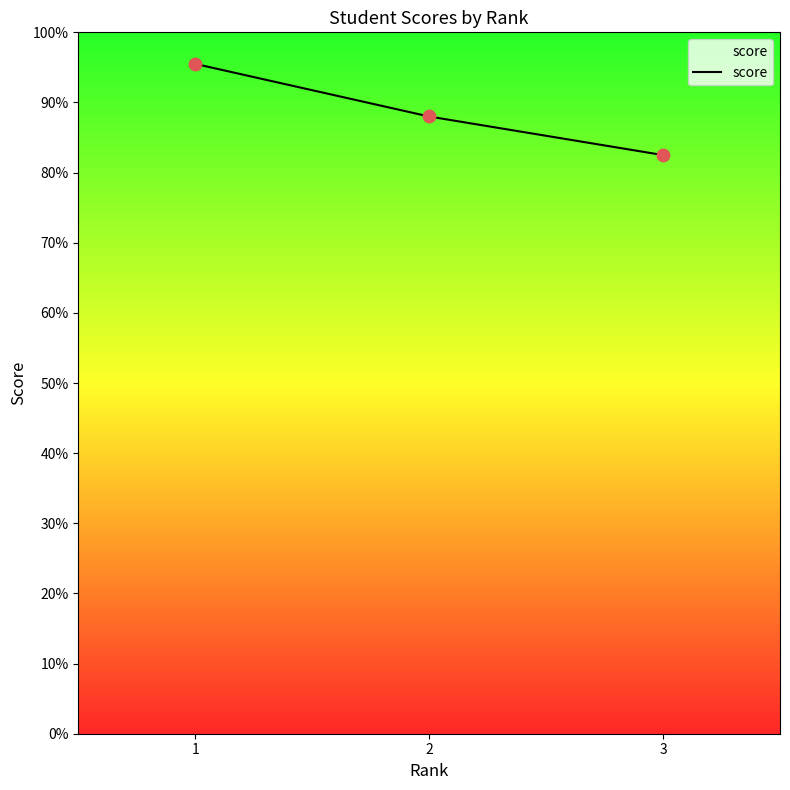

Approximately how many times larger is the value at 3 compared to 2?

0.9